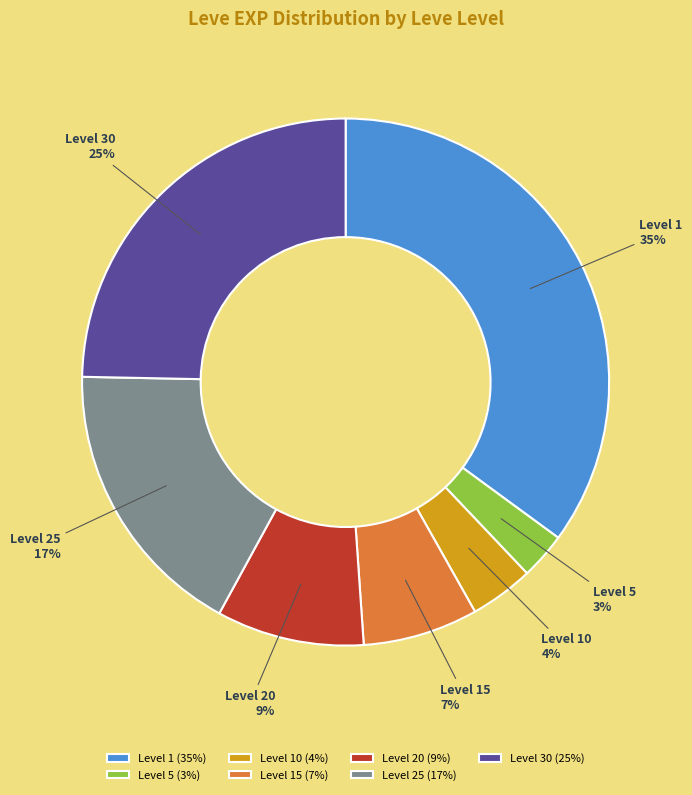

To the nearest percent, what is the combined percentage of Level 15 and Level 30?

32%